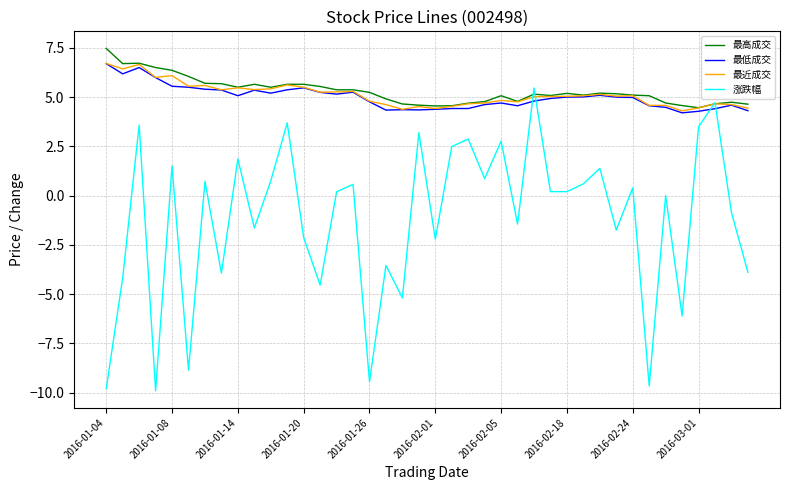

What is the difference between the maximum and minimum values in the 最低成交 series?

2.5